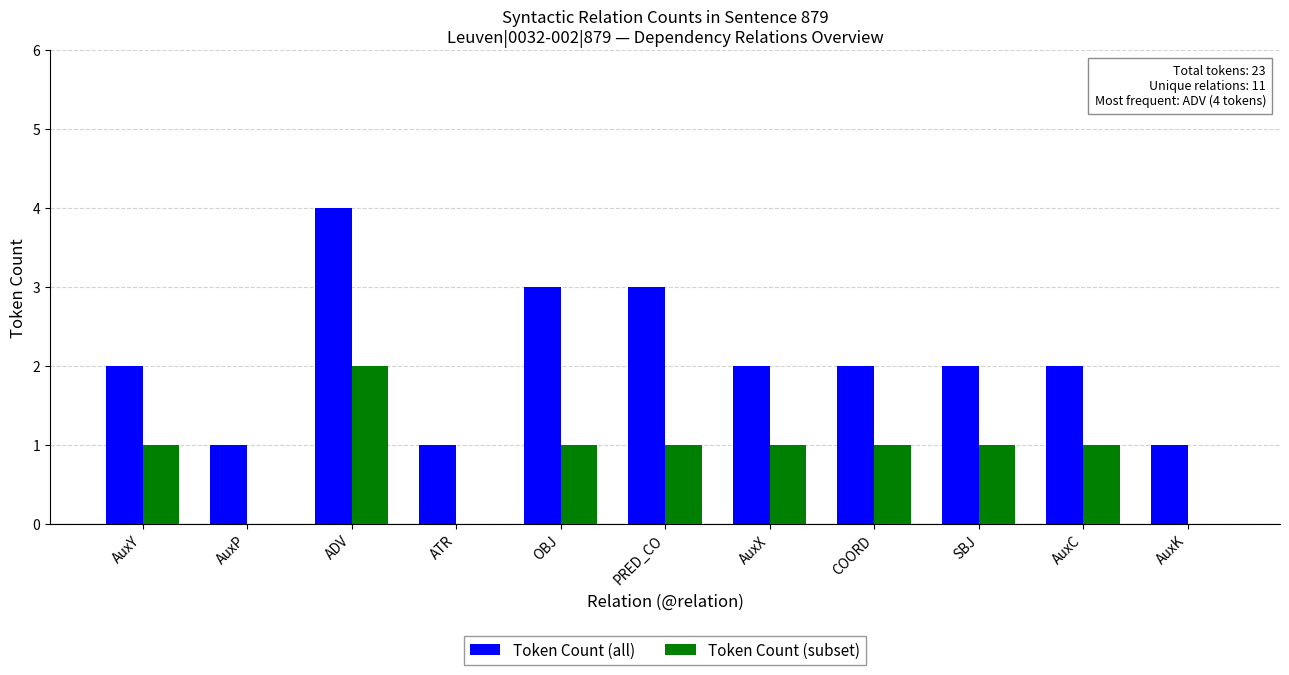

Count the Token Count (subset) values in the range 0 to 1.

10